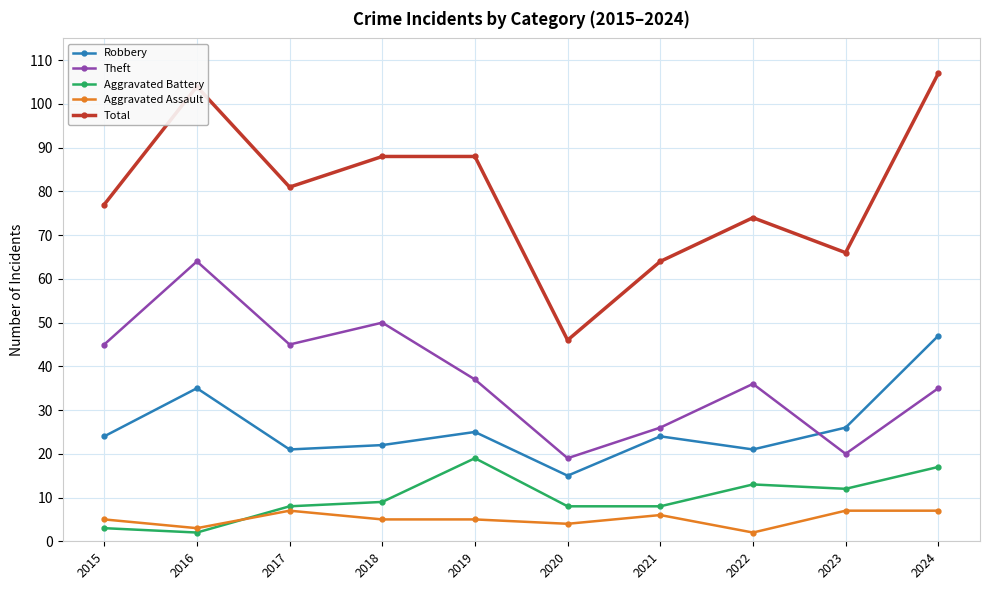

True or false: Robbery and Total cross at least once.

False